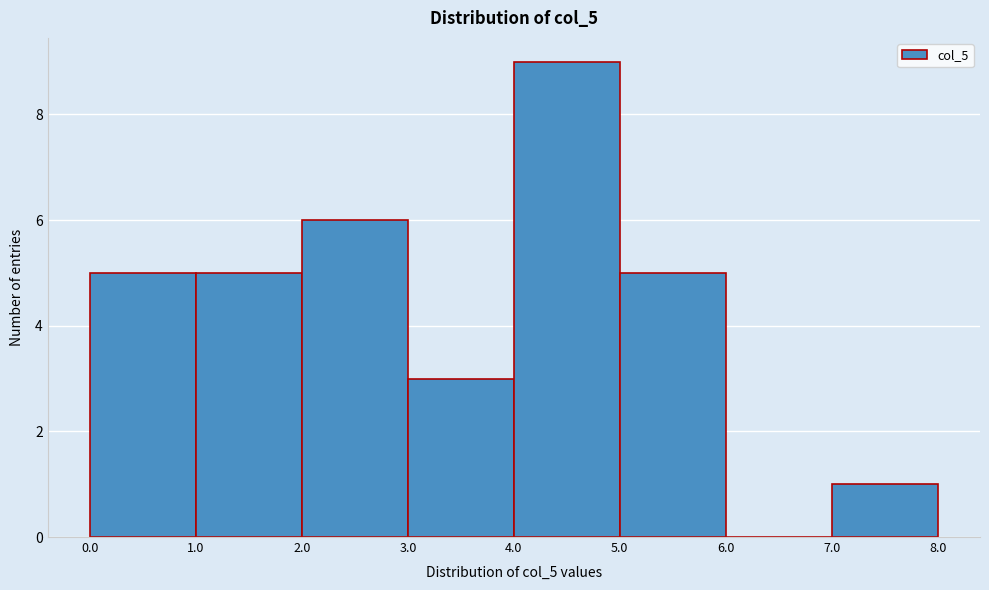

Reading left to right, transcribe this chart: for each bar, give the range it covers on the x-axis and its height. The values are not printed on the chart, so give them approximately, as read against the axis.

0.0 to 1.0: 5
1.0 to 2.0: 5
2.0 to 3.0: 6
3.0 to 4.0: 3
4.0 to 5.0: 9
5.0 to 6.0: 5
6.0 to 7.0: 0
7.0 to 8.0: 1